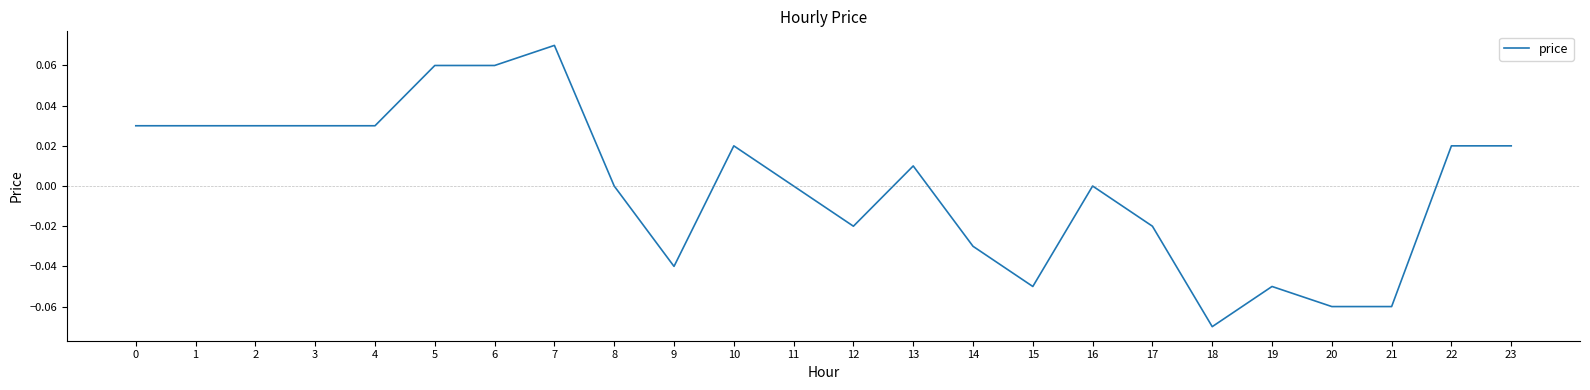

At which category does the chart reach its peak across all series?

7